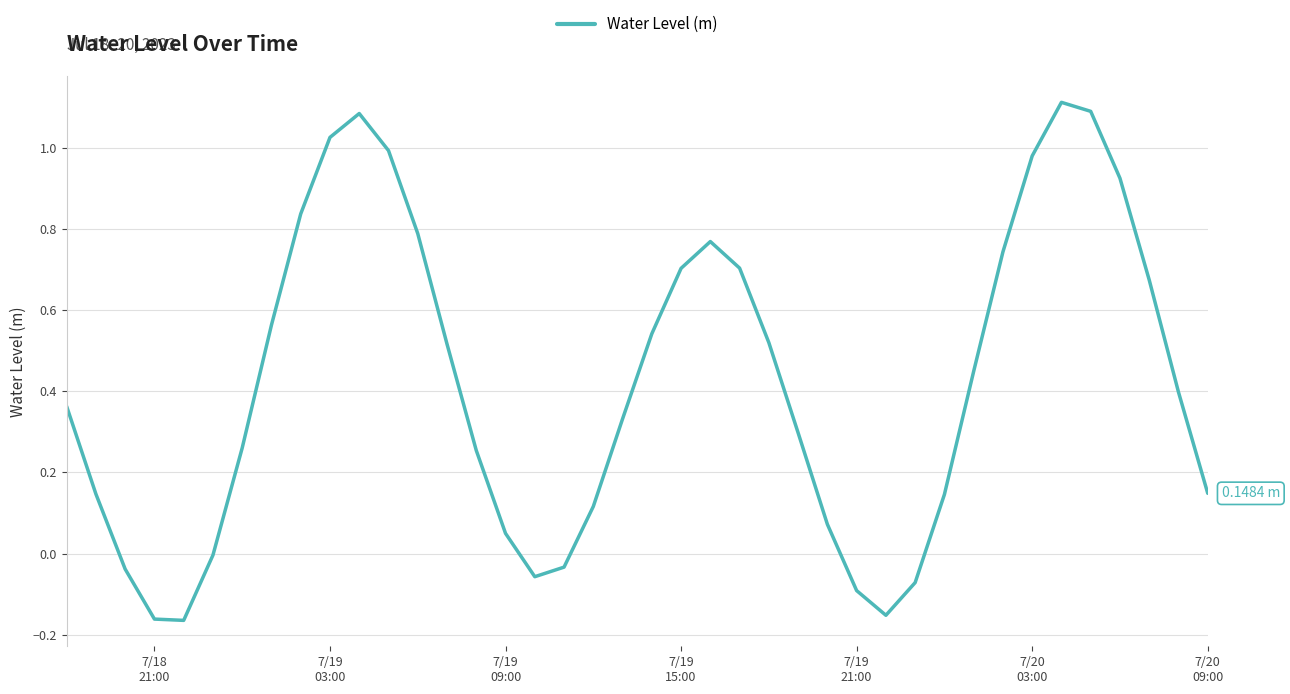

What is the difference between the maximum and minimum values?

1.3